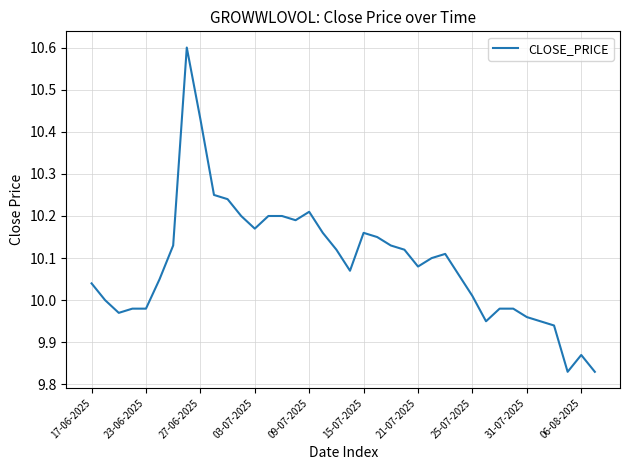

What is the difference between the maximum and minimum values?

0.8